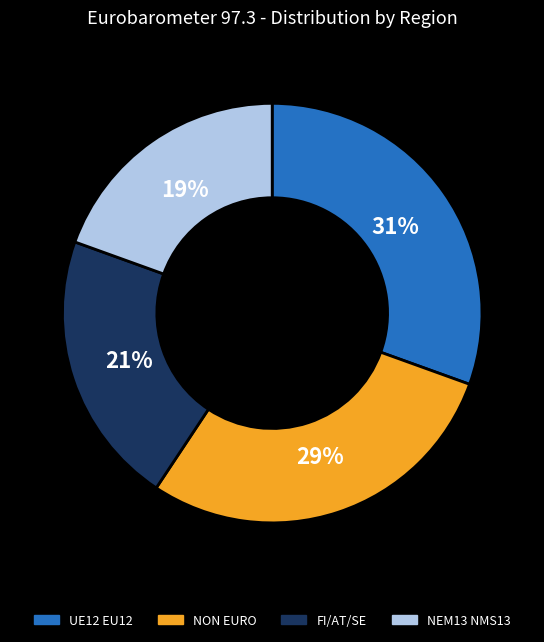

Count the number of slices in the pie.

4